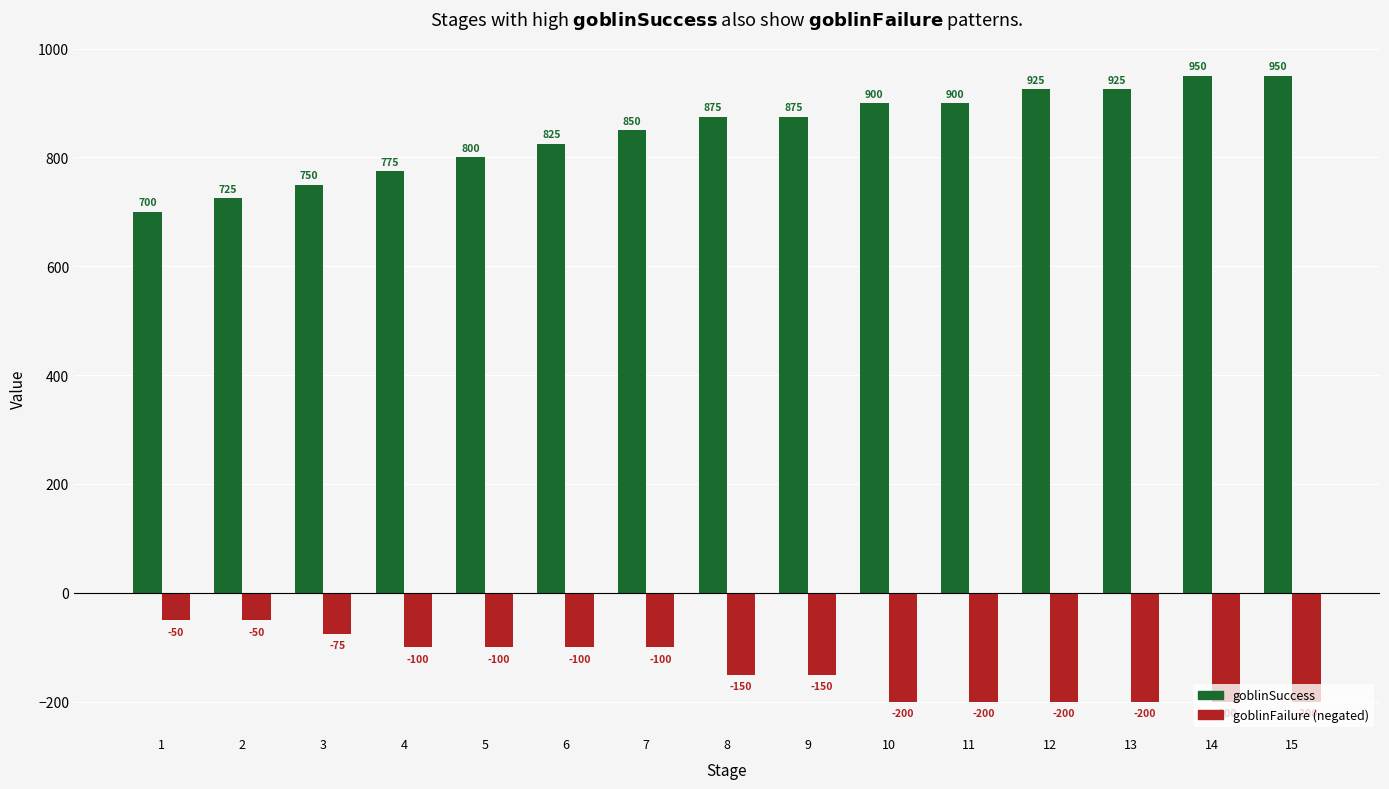

What is the minimum value shown in the chart?

-200